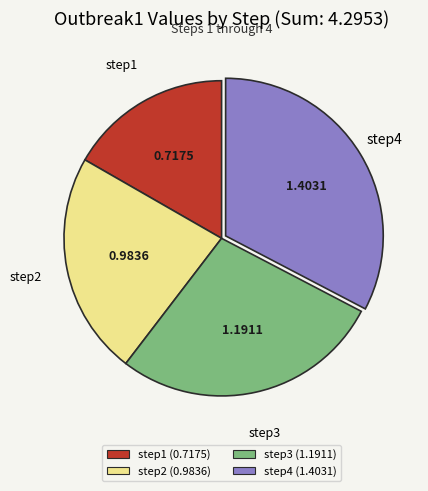

Is there a majority slice in this chart?

No